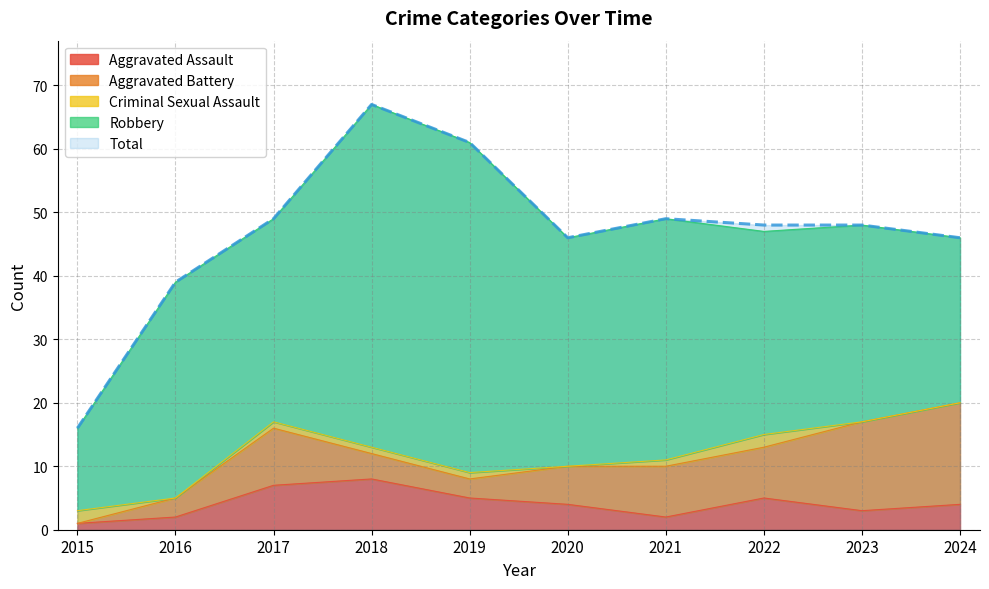

Where do Criminal Sexual Assault and Aggravated Battery first cross each other?

2015 and 2016